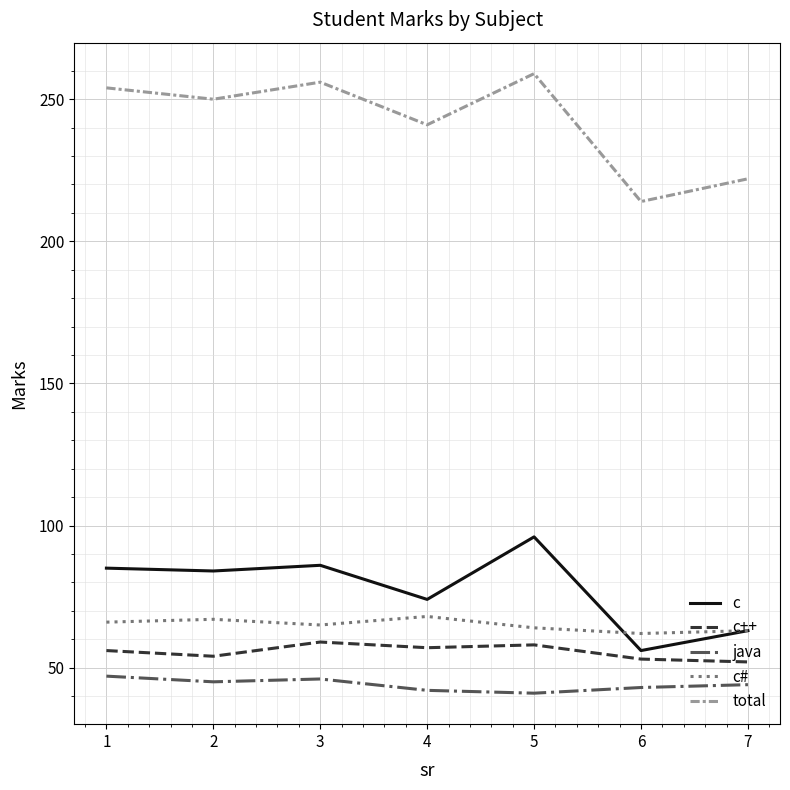

What is the total value across all series at 2?

500